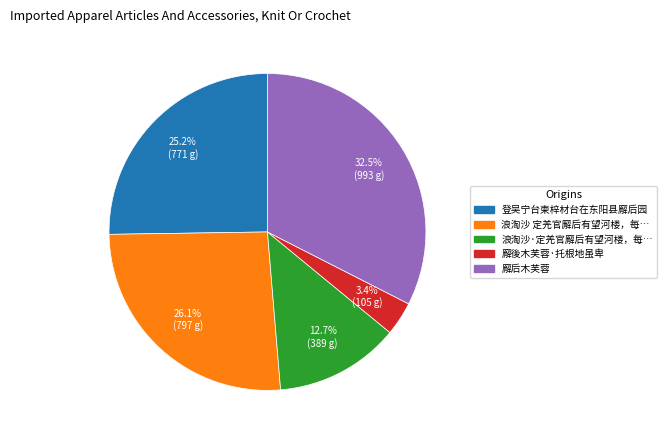

Is there a majority slice in this chart?

No